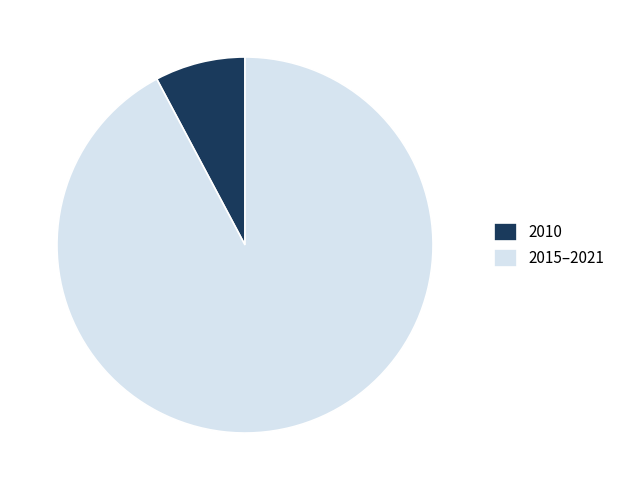

Is the sum of 2015–2021 and 2010 greater than half?

Yes